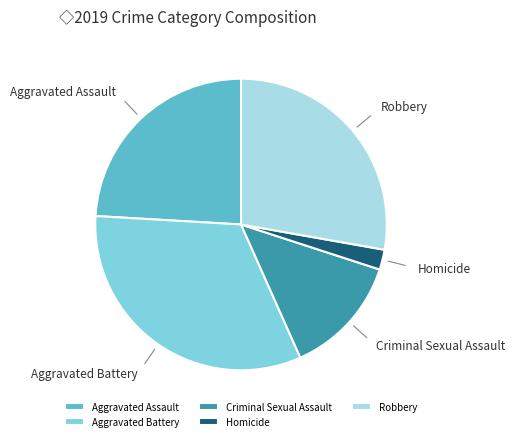

Which has a higher value, Homicide or Robbery?

Robbery